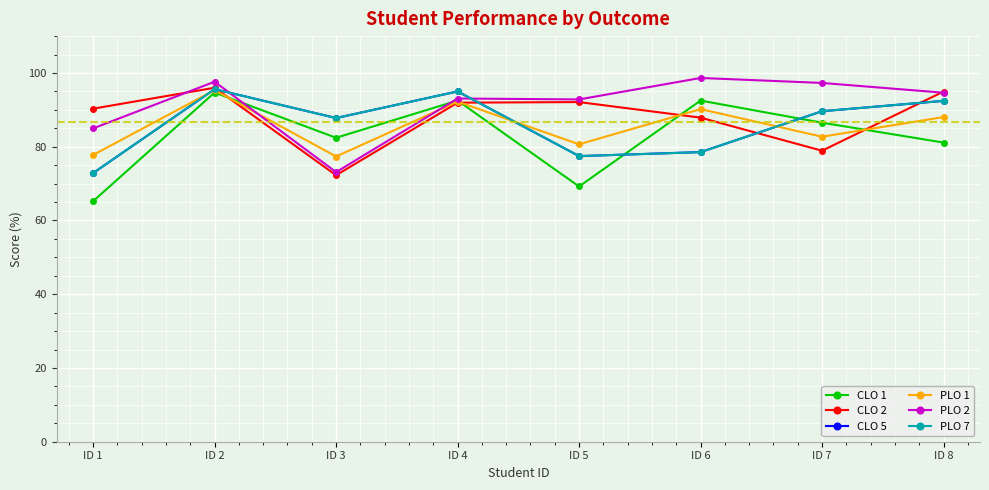

Reading left to right, extract all data points from this chart.

CLO 1: ID 1=65.2	ID 2=94.7	ID 3=82.4	ID 4=92.5	ID 5=69.2	ID 6=92.5	ID 7=86.5	ID 8=81.1
CLO 2: ID 1=90.3	ID 2=96.0	ID 3=72.3	ID 4=92.0	ID 5=92.1	ID 6=87.9	ID 7=78.9	ID 8=95.0
CLO 5: ID 1=72.8	ID 2=95.6	ID 3=87.8	ID 4=95.0	ID 5=77.5	ID 6=78.5	ID 7=89.6	ID 8=92.4
PLO 1: ID 1=77.8	ID 2=95.3	ID 3=77.3	ID 4=92.2	ID 5=80.7	ID 6=90.2	ID 7=82.7	ID 8=88.0
PLO 2: ID 1=85.0	ID 2=97.6	ID 3=73.1	ID 4=93.1	ID 5=92.8	ID 6=98.7	ID 7=97.3	ID 8=94.7
PLO 7: ID 1=72.8	ID 2=95.6	ID 3=87.8	ID 4=95.0	ID 5=77.5	ID 6=78.5	ID 7=89.6	ID 8=92.4